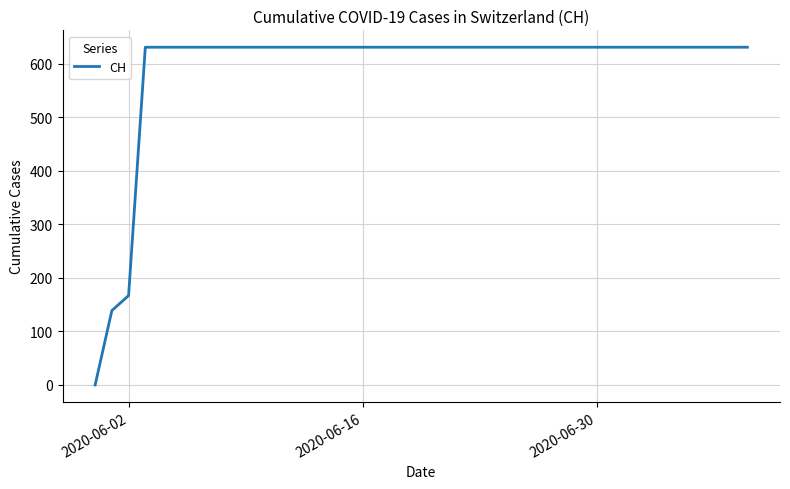

What is the average value?

591